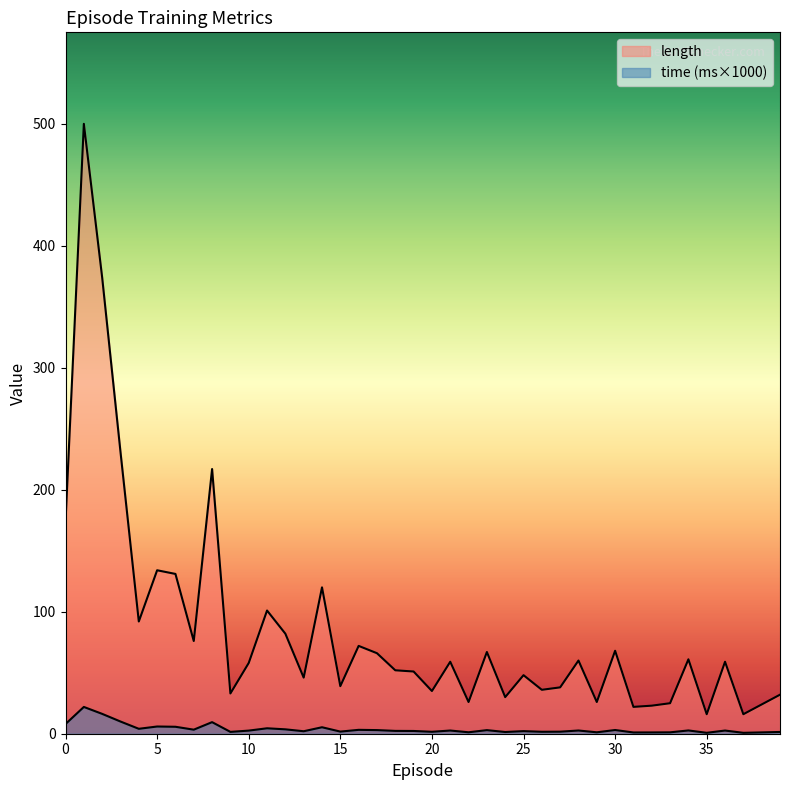

What is the smallest value displayed?

0.7